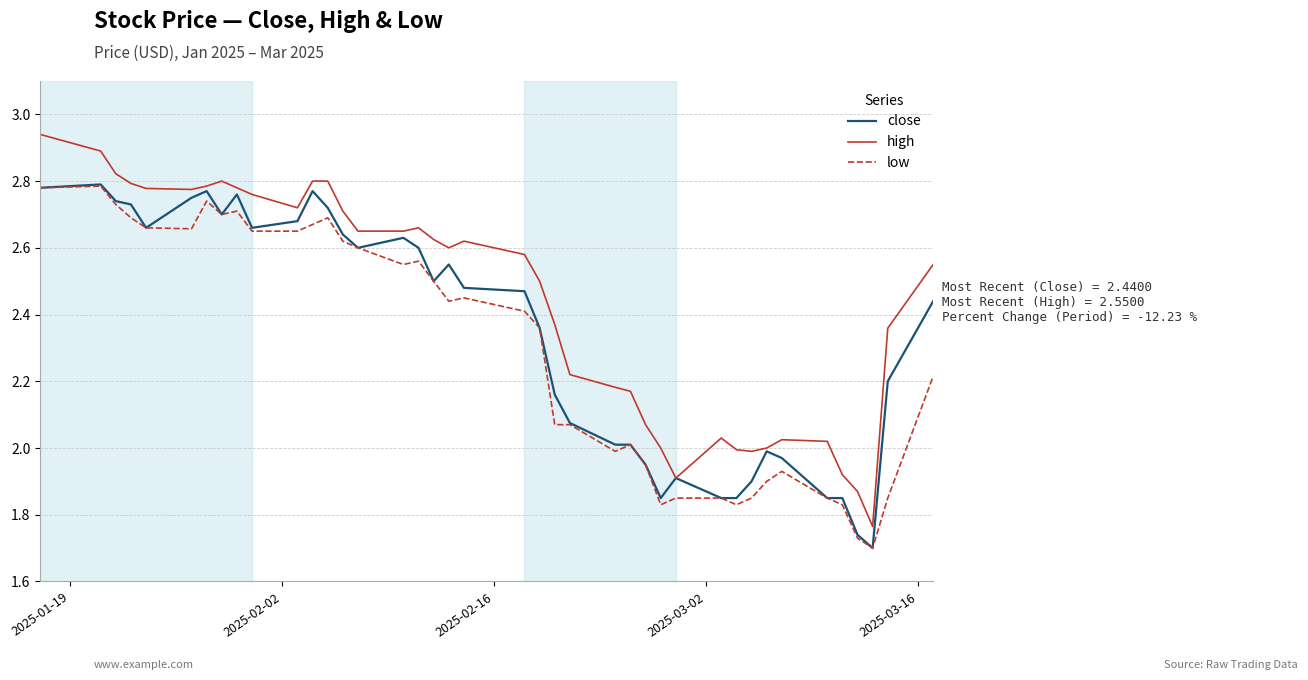

Which series has the largest range (max minus min)?

high